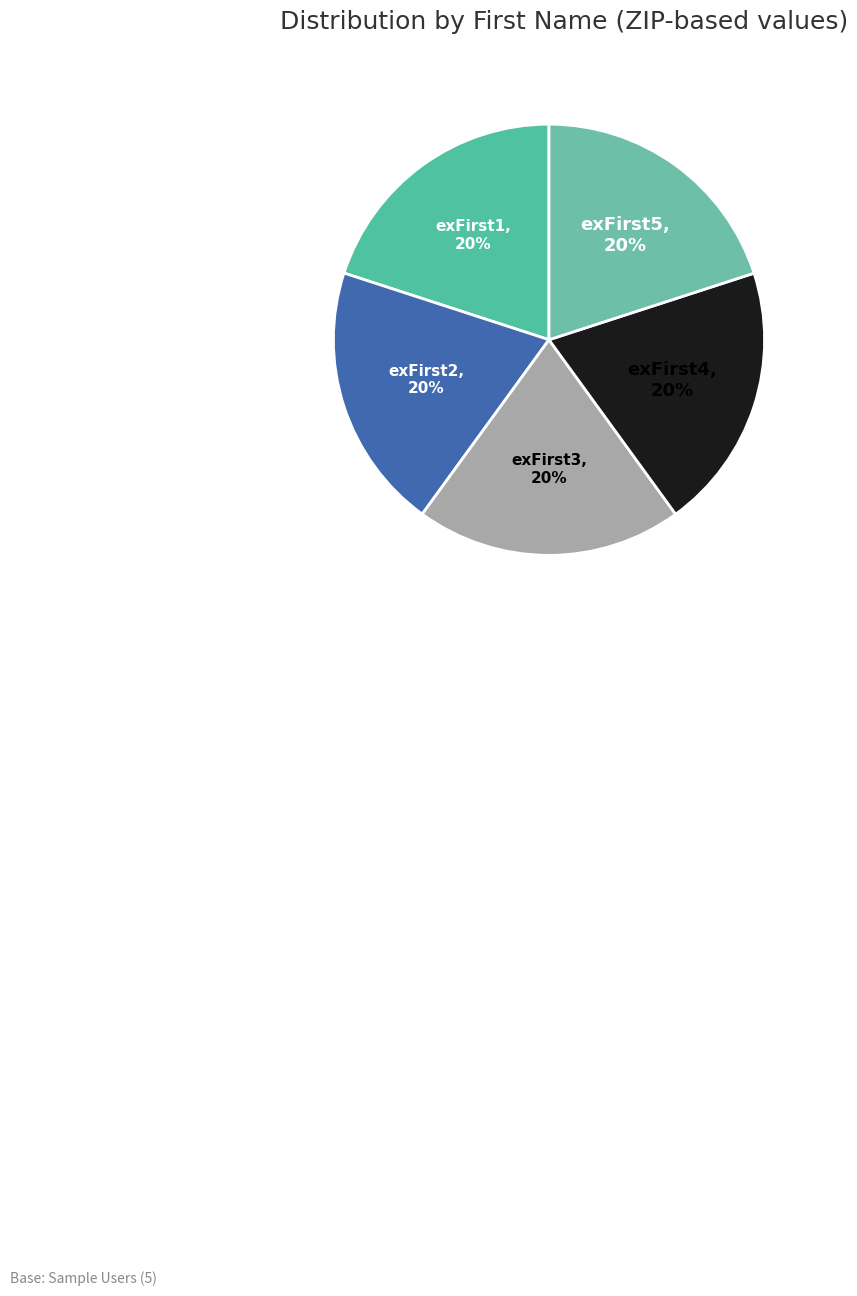

Is the sum of exFirst5 and exFirst4 greater than half?

No